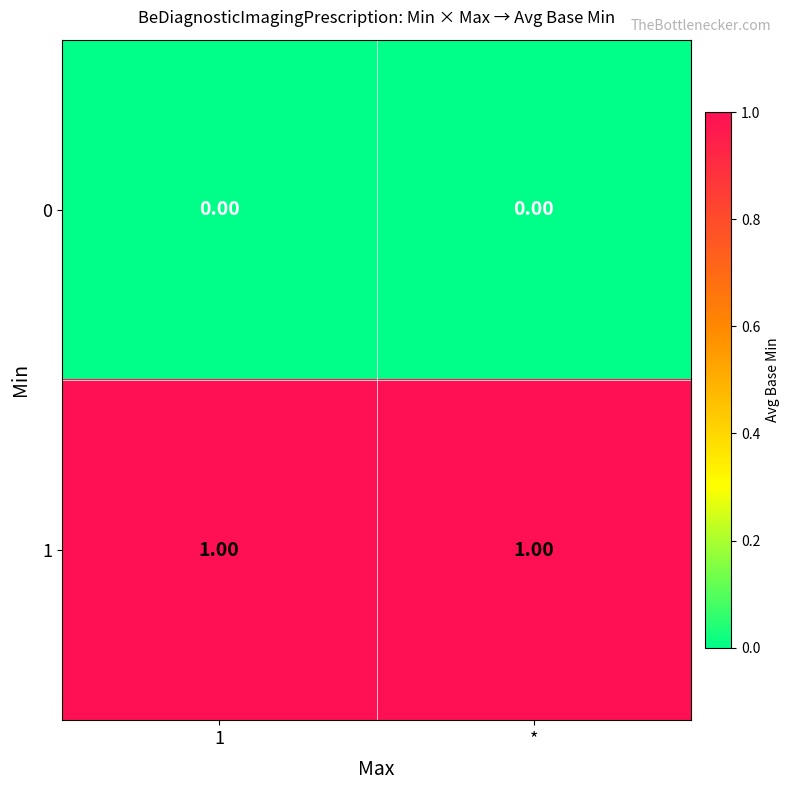

List the series in order of their peak value, highest first.

1, 0